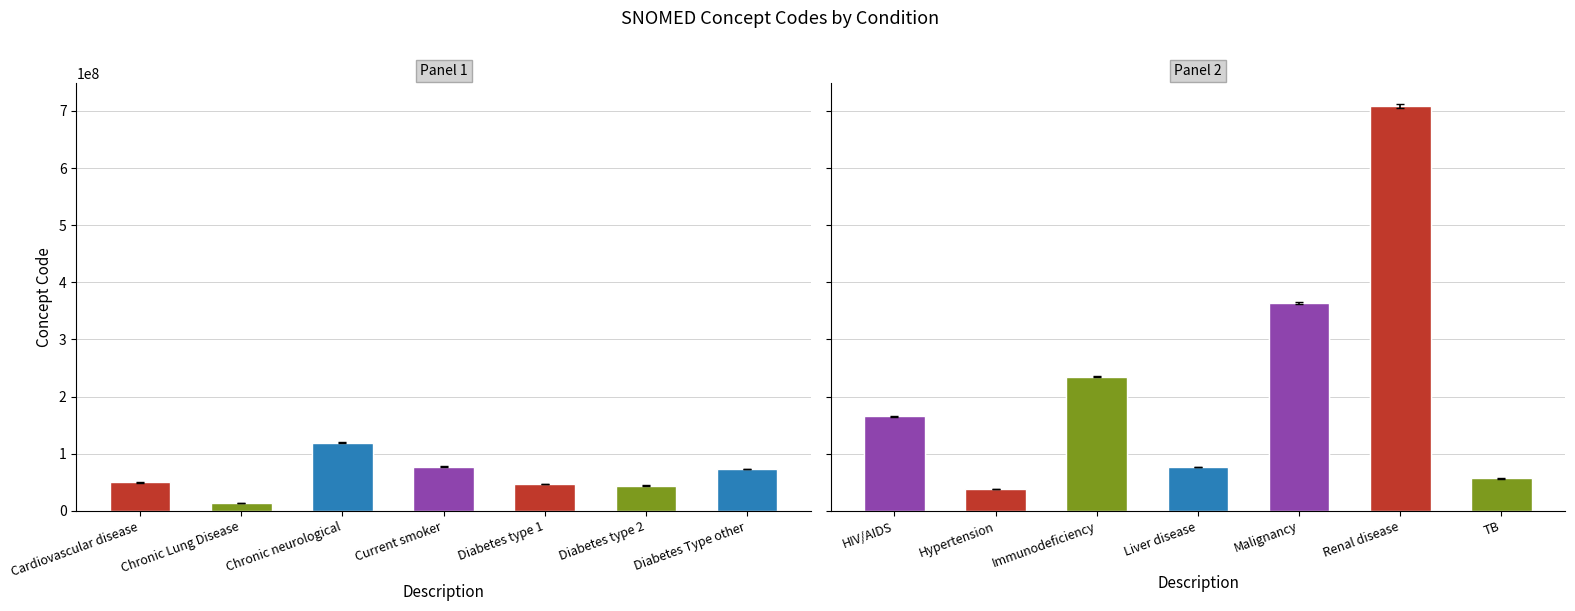

The chart shows a value of 33645891 at Diabetes Type other. True or false?

False